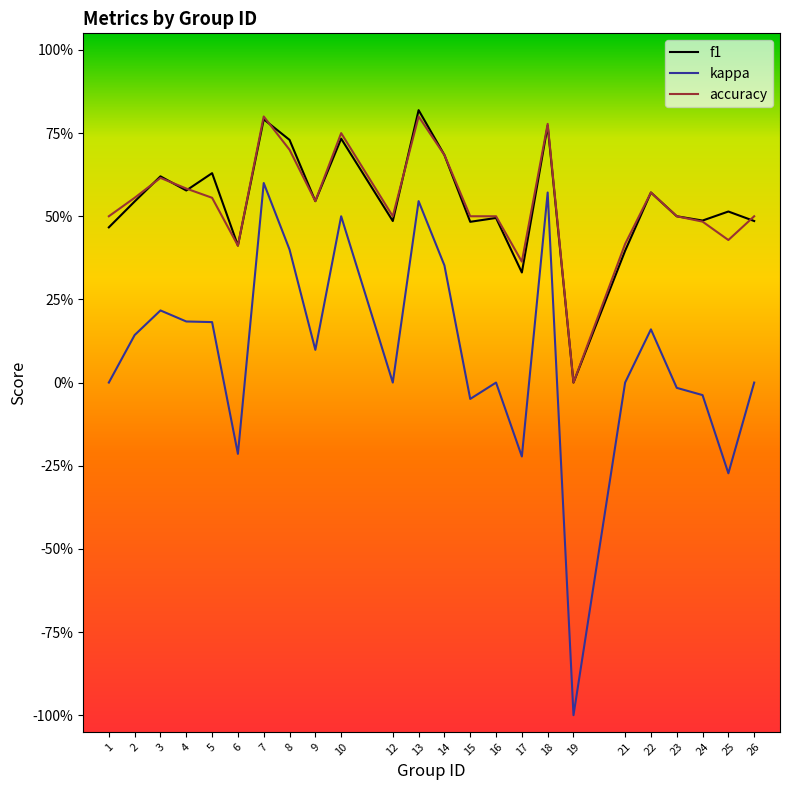

Is this an area chart (filled region under the line)?

No